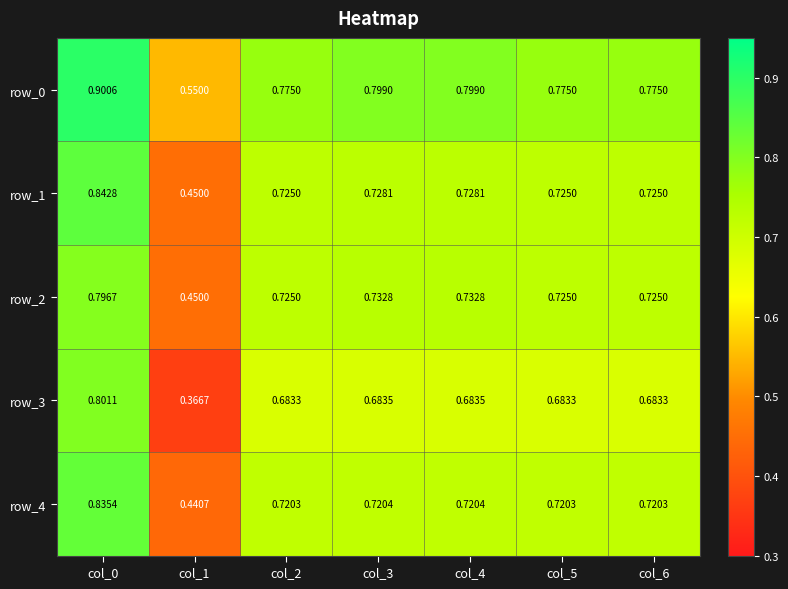

What is the maximum value shown in the chart?

0.9